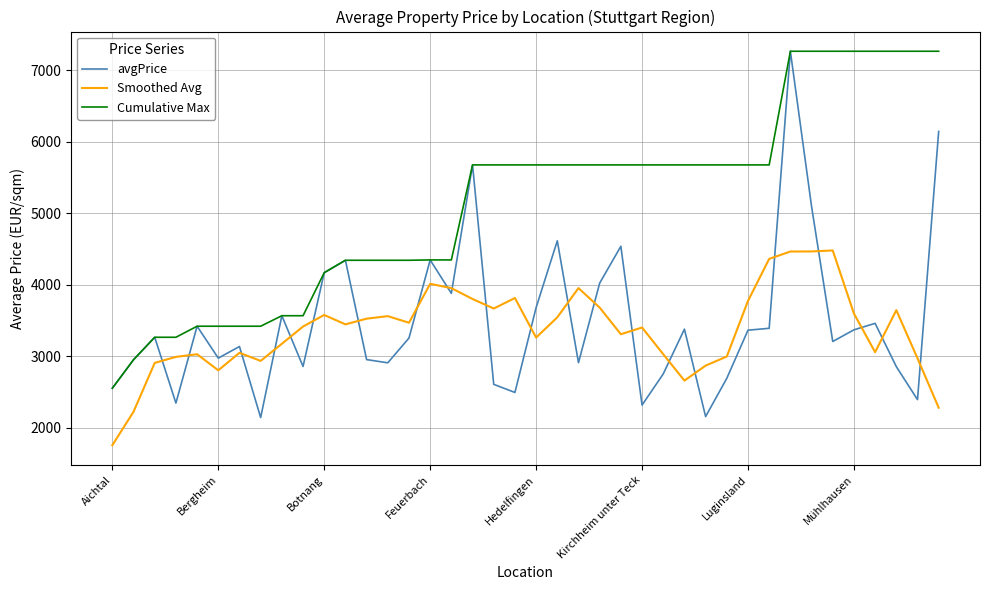

How many values in the Cumulative Max series are below 5677?

17